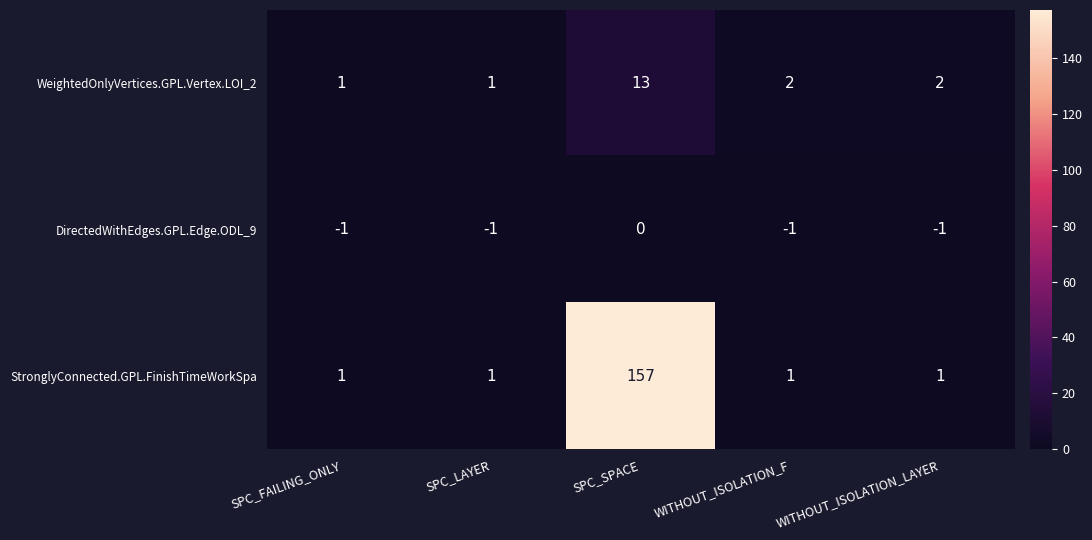

List the series in order of their peak value, lowest first.

DirectedWithEdges.GPL.Edge.ODL_9, WeightedOnlyVertices.GPL.Vertex.LOI_2, StronglyConnected.GPL.FinishTimeWorkSpa